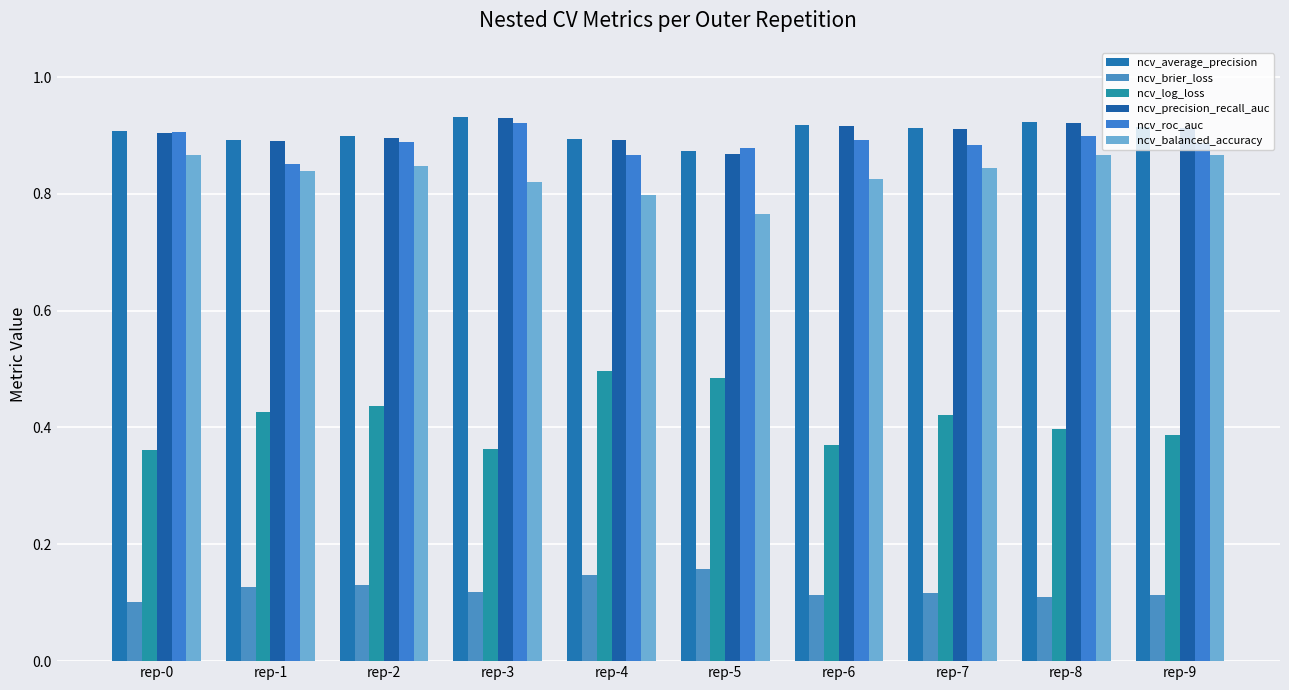

At how many categories does at least one series exceed 0?

10